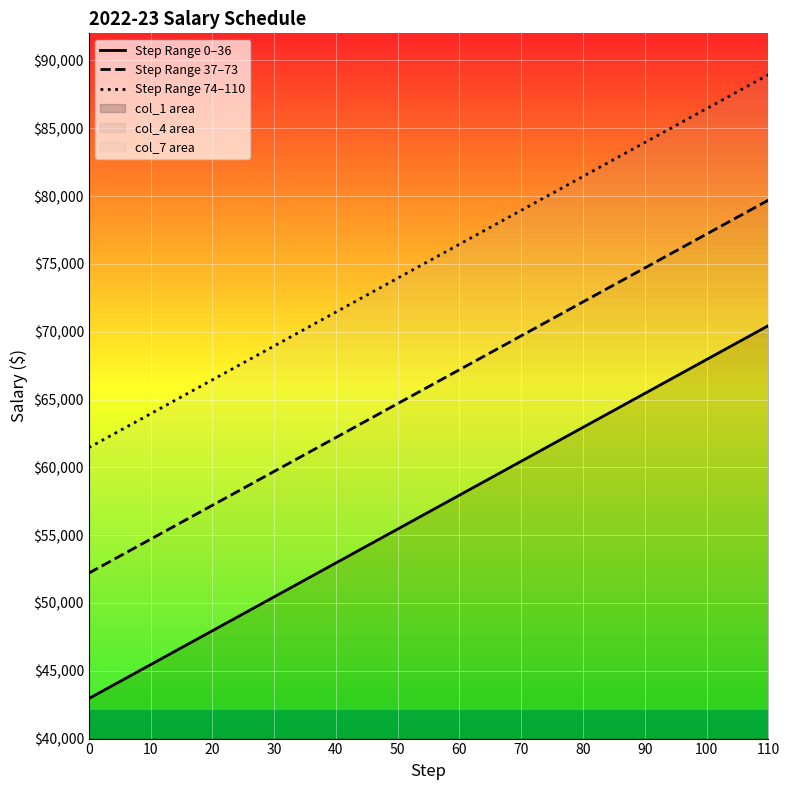

The Step Range 74–110 series shows 28761 at 50. True or false?

False